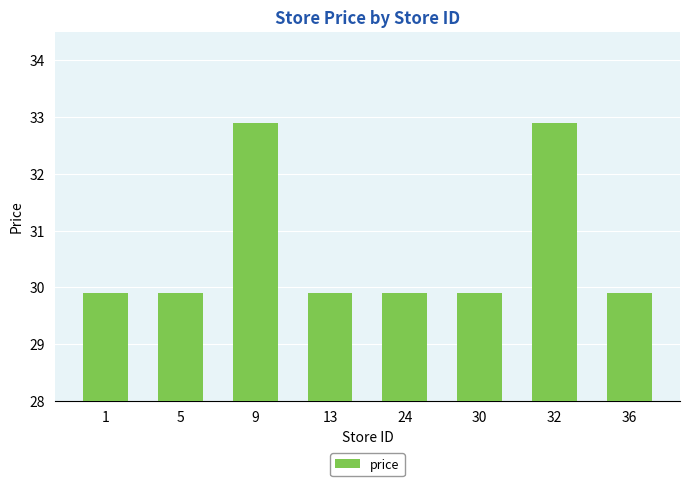

Approximately how many times larger is the value at 1 compared to 5?

1.0